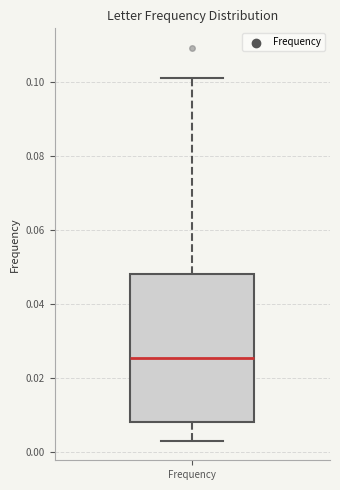

Transcribe this box plot: give where the median line is, the range the box spans, and where the two whiskers end, as read against the y-axis. The values are not printed on the chart, so give them approximately, as read against the axis.

median 0.026, box 0.008 to 0.048, whiskers 0.002 to 0.102